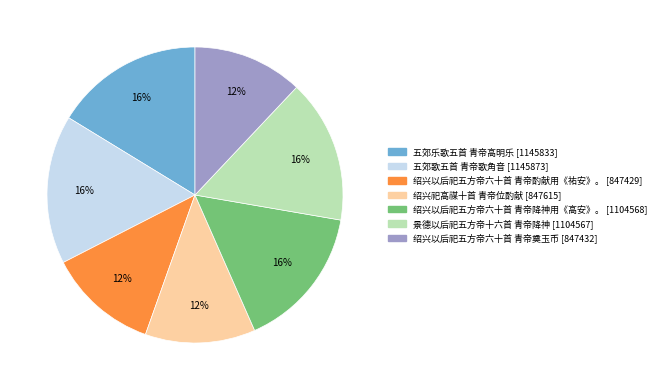

Is there a majority slice in this chart?

No